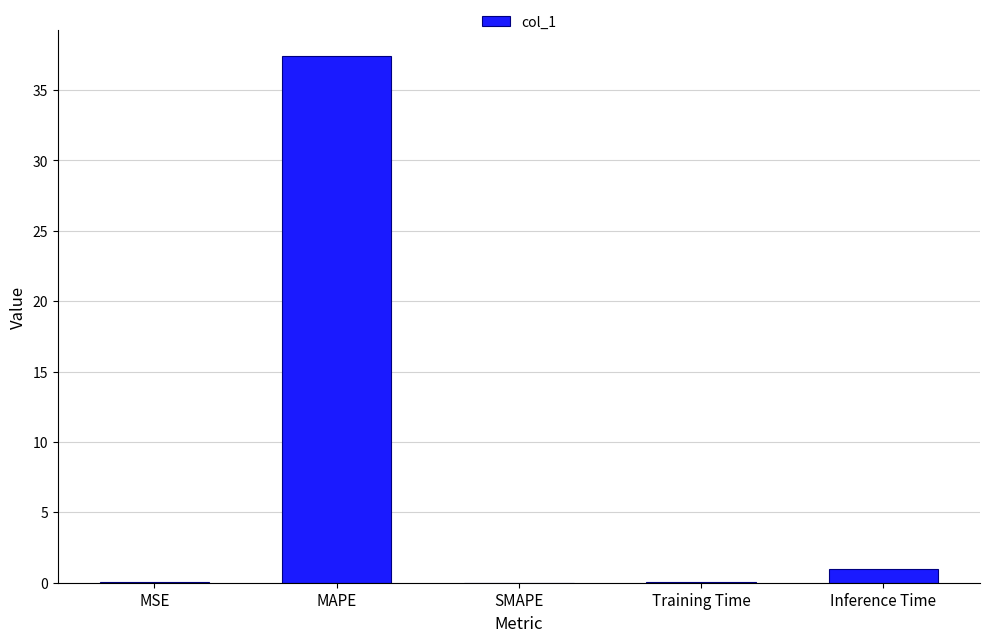

What is the average value?

7.7